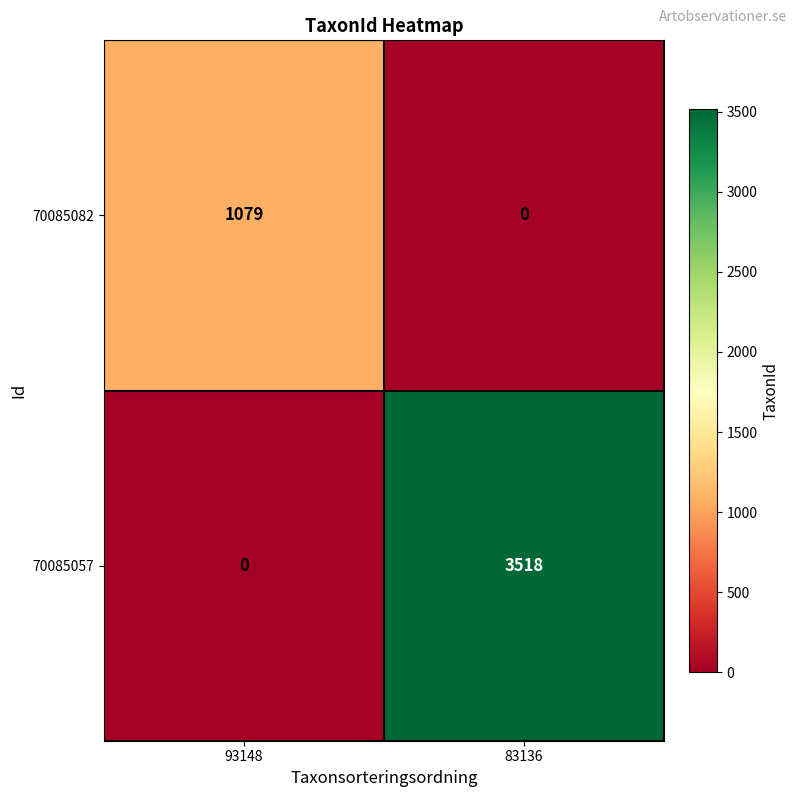

Reading right to left, extract all data points from this chart.

70085082: 0	1079
70085057: 3518	0